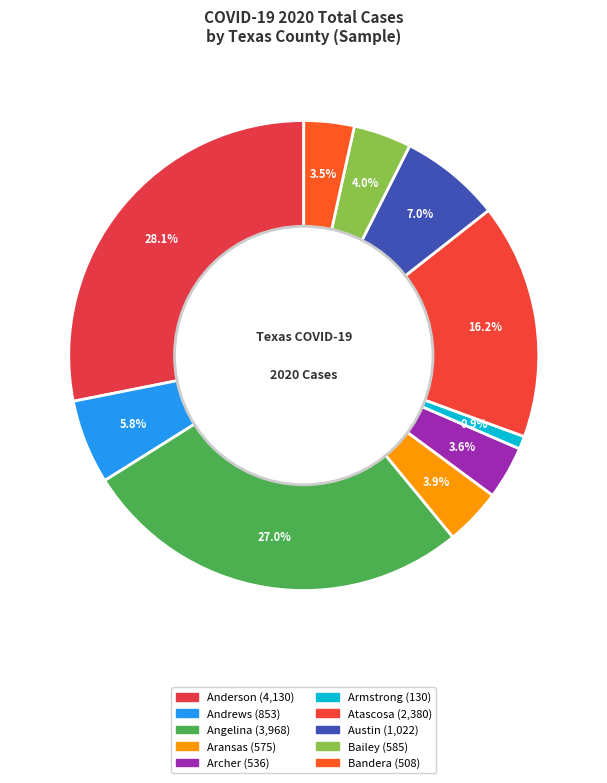

What is the smallest slice in the pie chart?

Armstrong